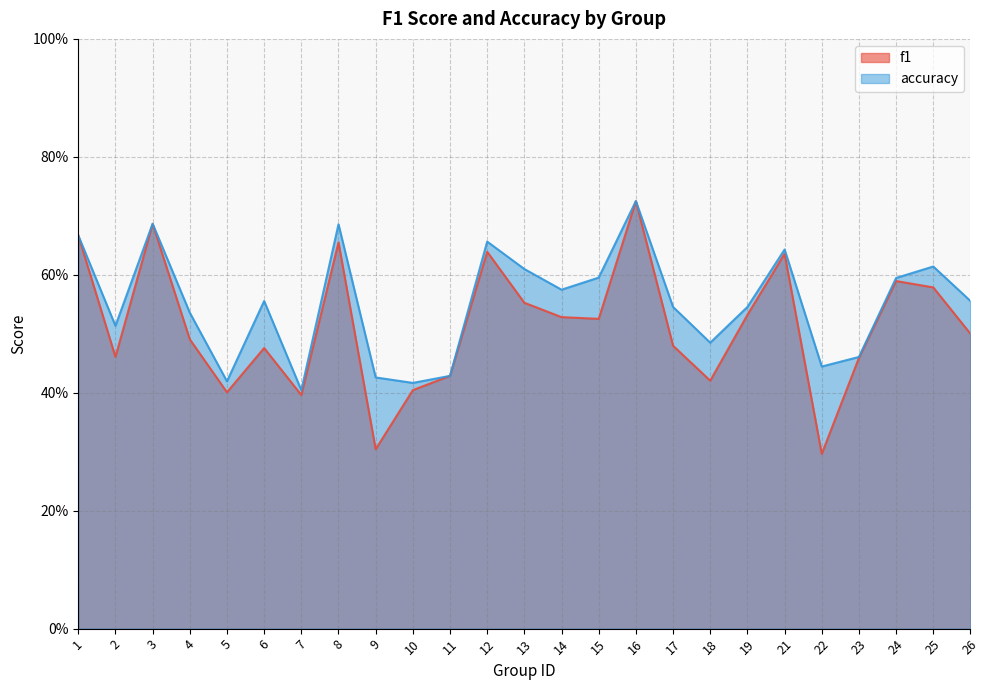

The value of f1 at 21 is 0.6. True or false?

True